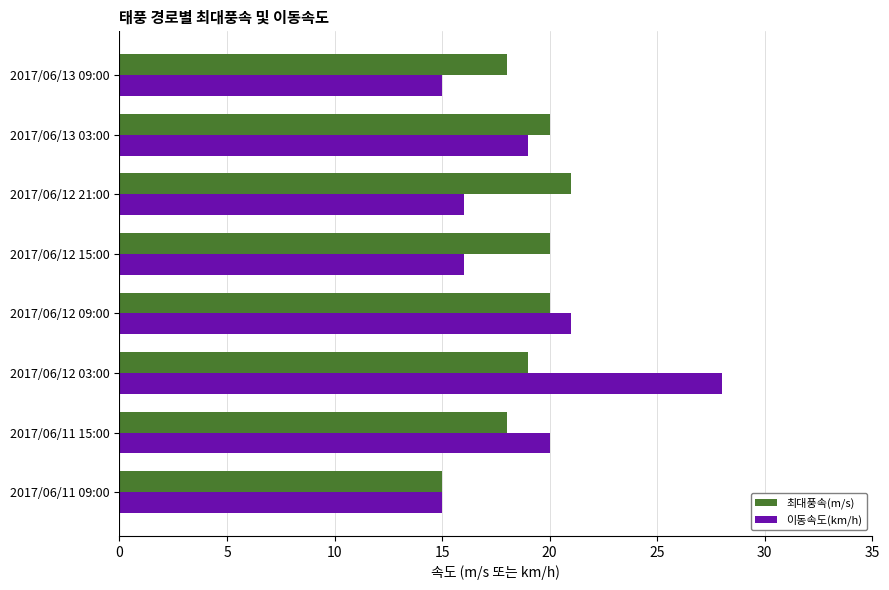

What is the difference between the maximum and second lowest values in the 이동속도(km/h) series?

13